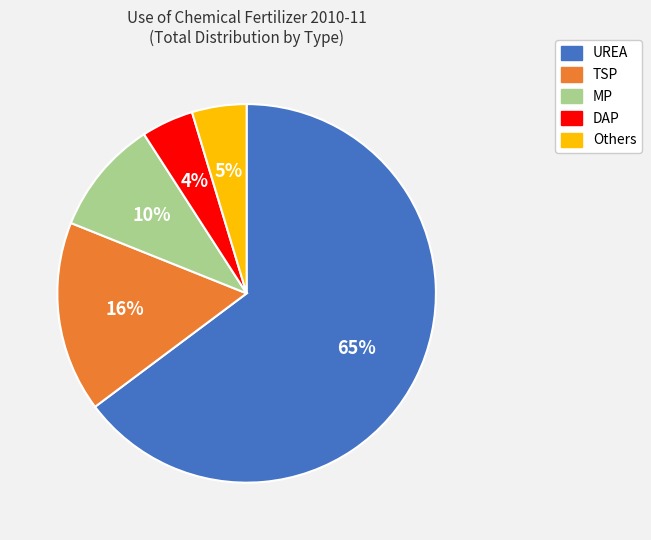

To the nearest percent, what is the average slice percentage?

20%